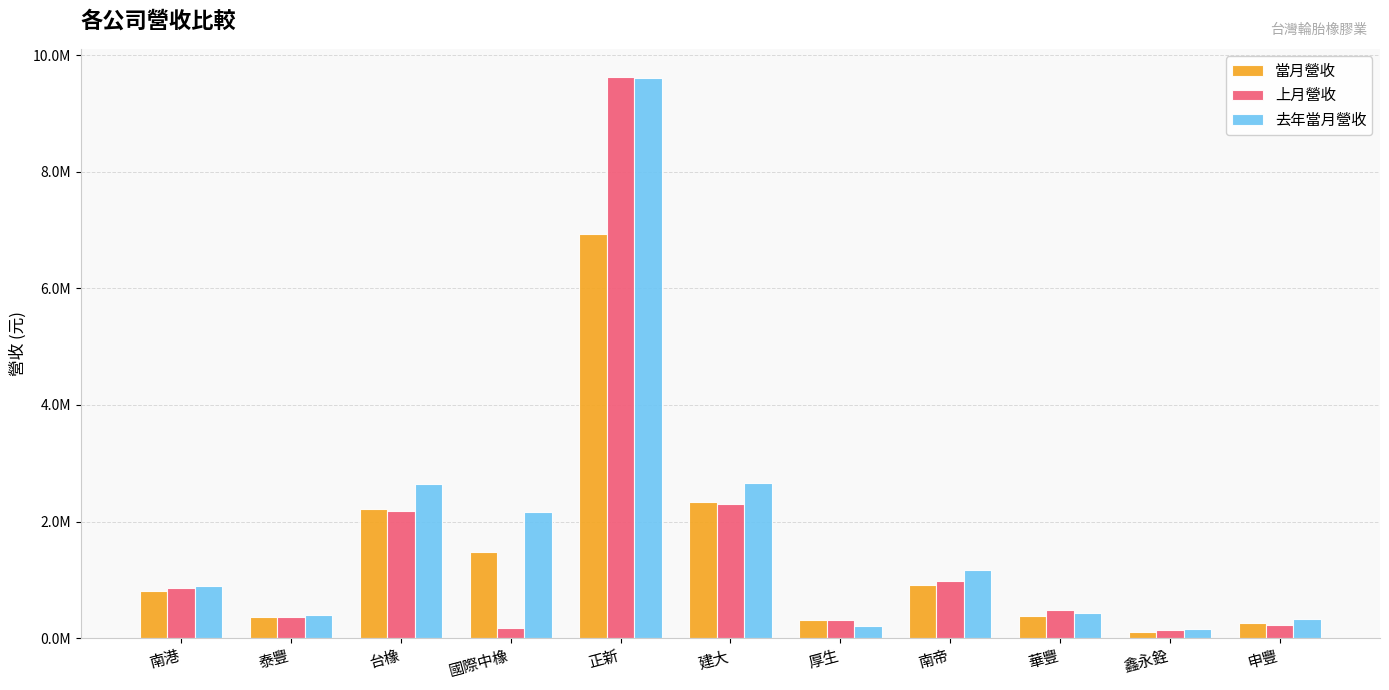

Rank the series by their average value, from lowest to highest.

當月營收, 上月營收, 去年當月營收